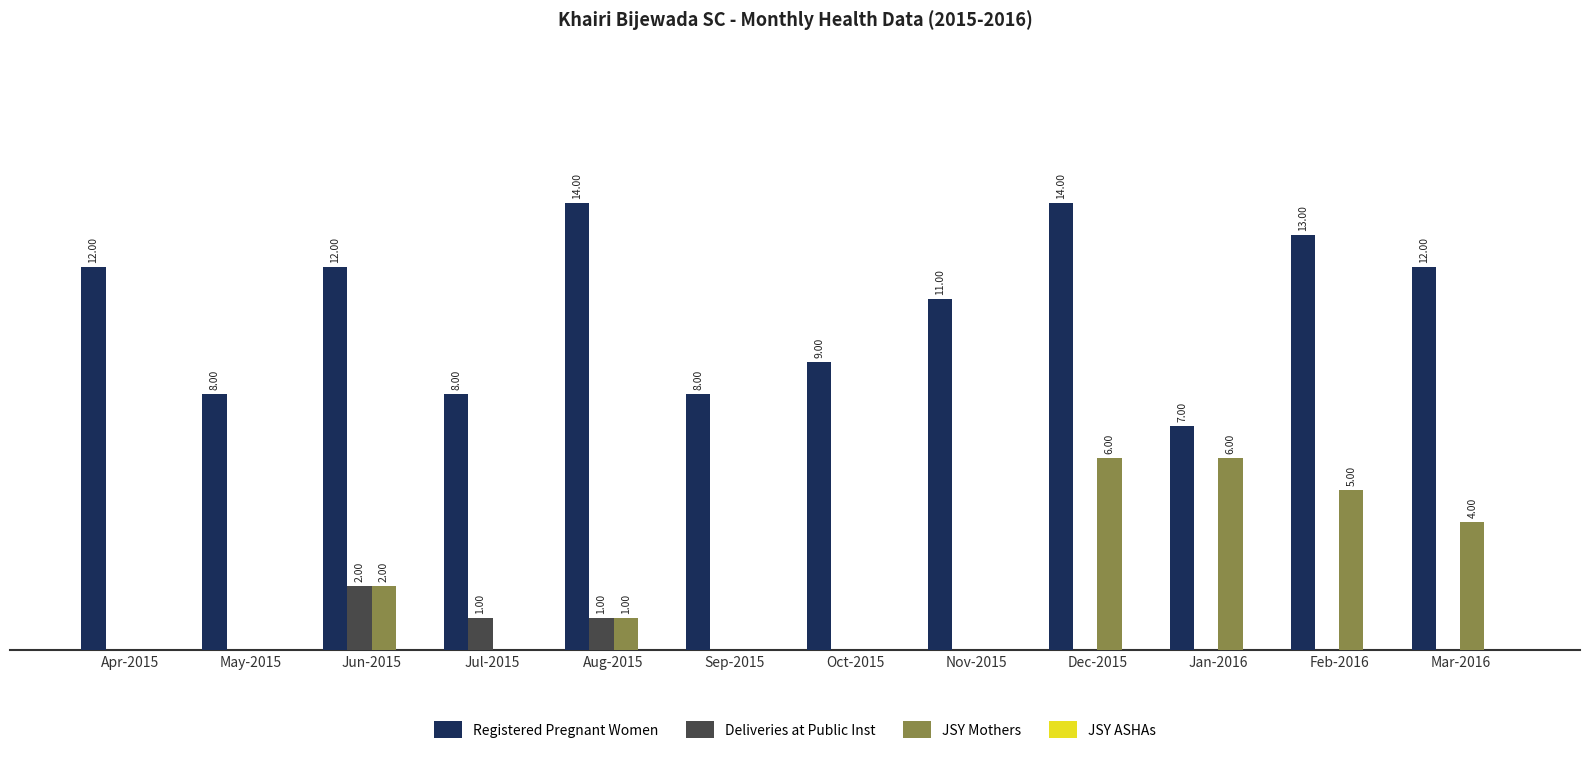

Which series has the largest total across all categories?

Registered Pregnant Women